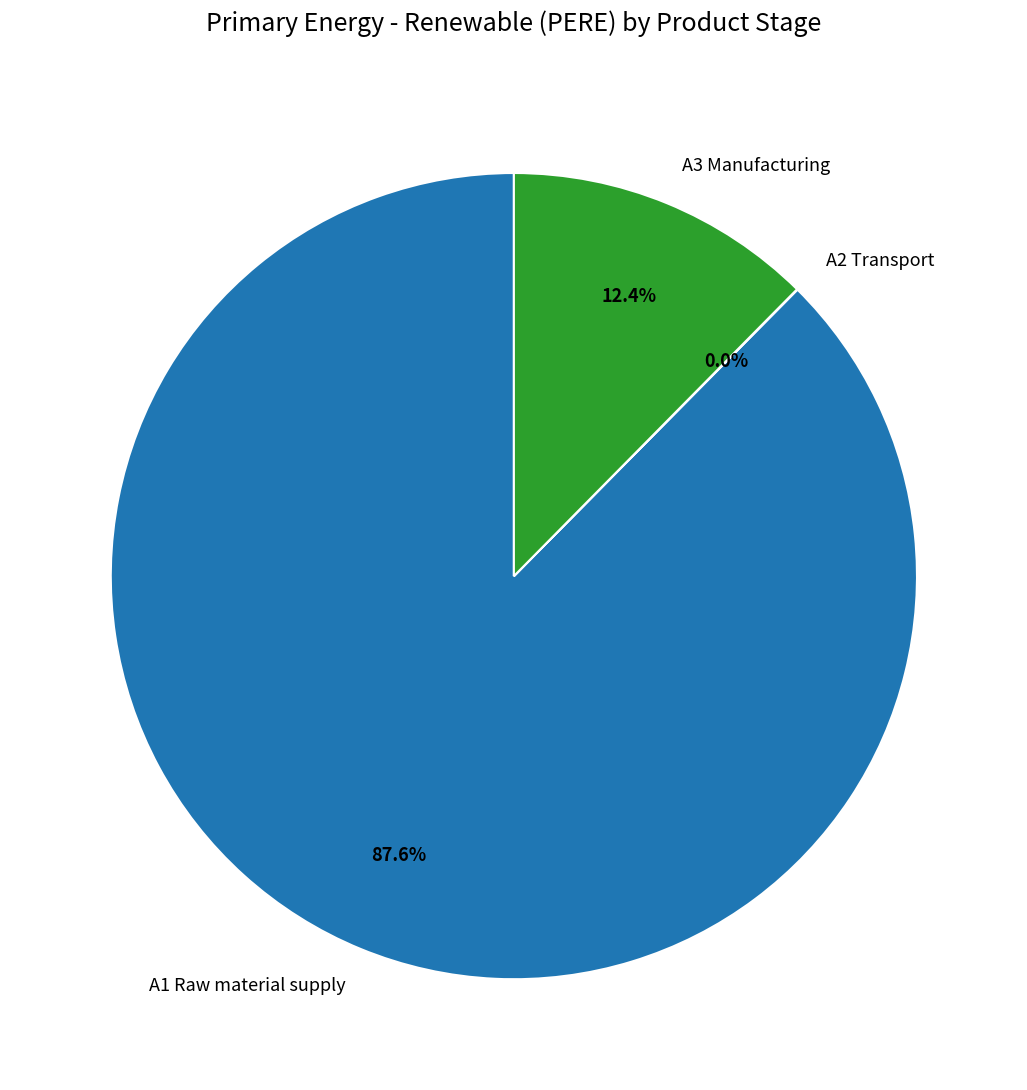

To the nearest percent, what is the average slice percentage?

33%